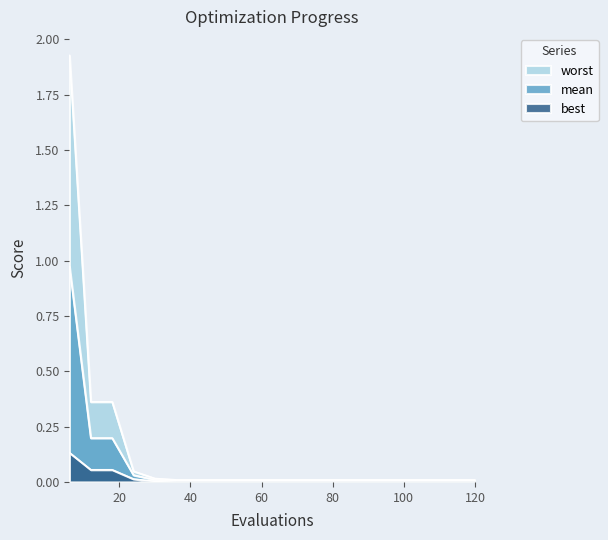

Which series has the widest spread of values?

worst